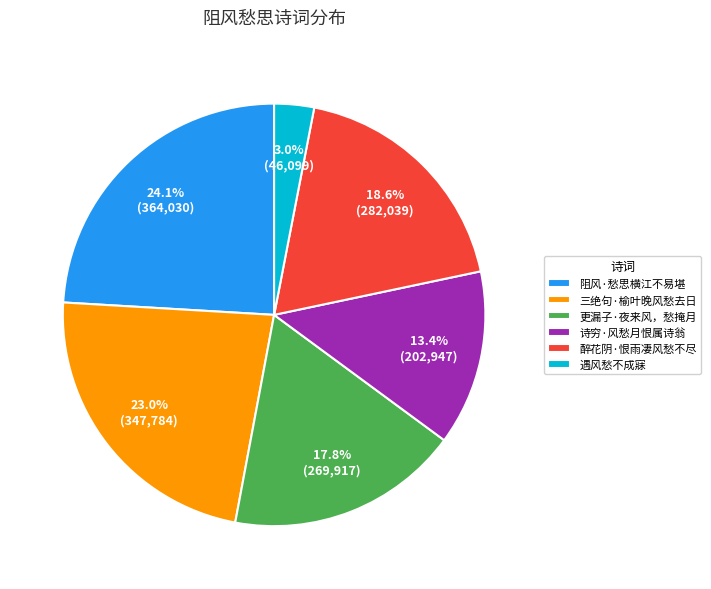

Count the number of slices in the pie.

6